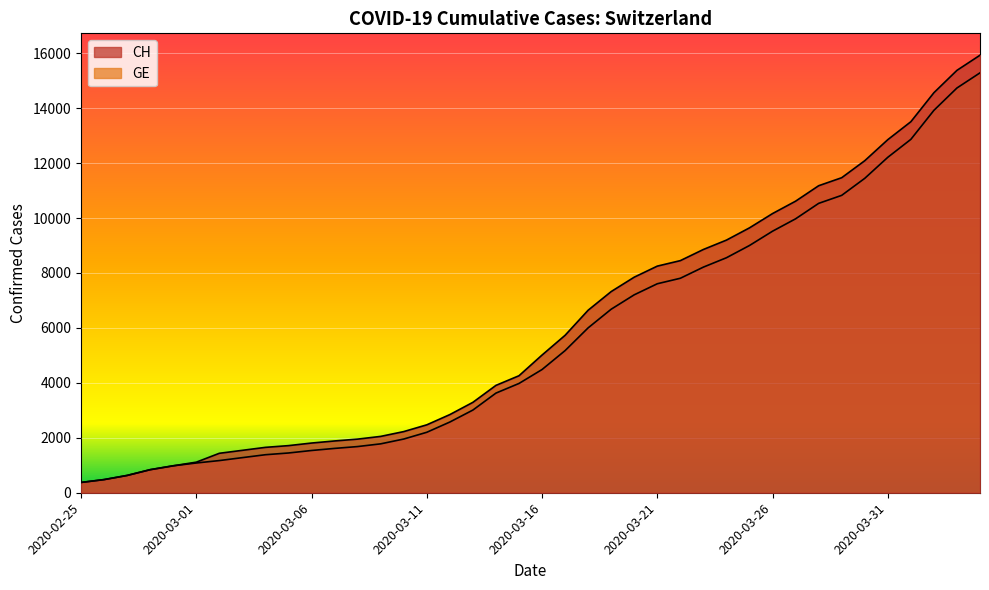

Which category has the lowest value across all series?

2020-02-25